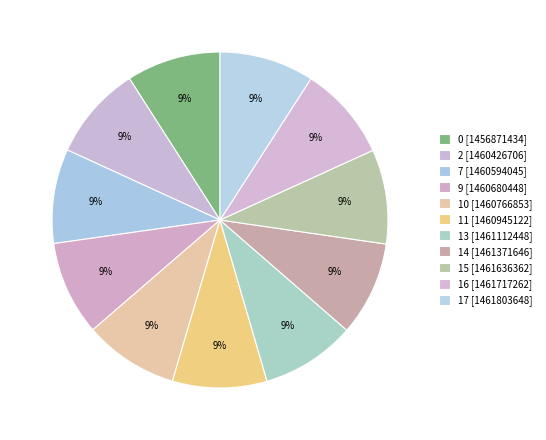

How many slices are in this pie chart?

11